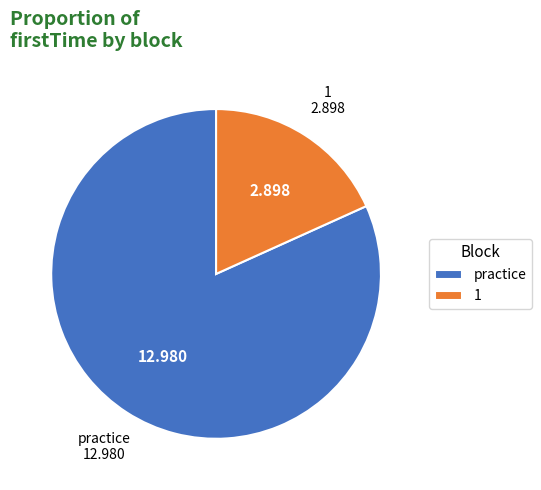

Which category accounts for the majority?

practice